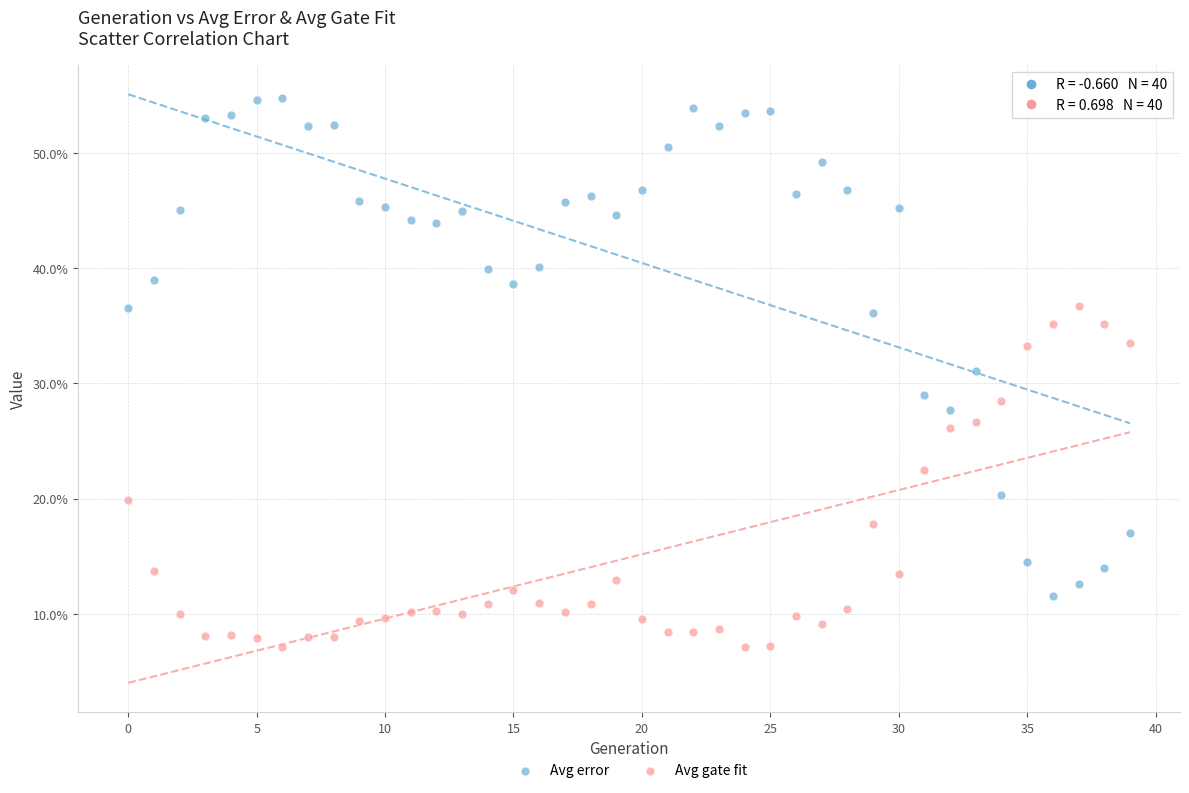

Which series contains the lowest Y value?

Avg gate fit